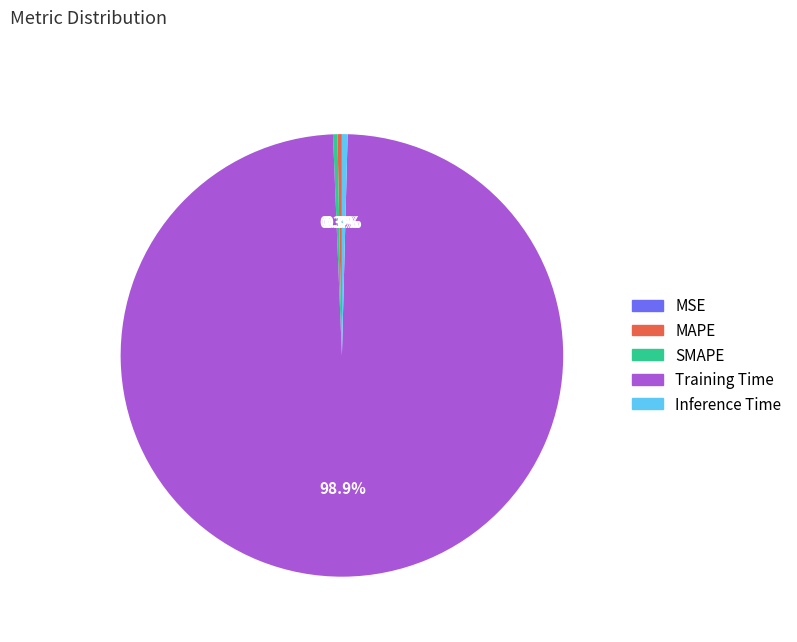

Do MAPE and Training Time together represent more than half of the pie?

Yes